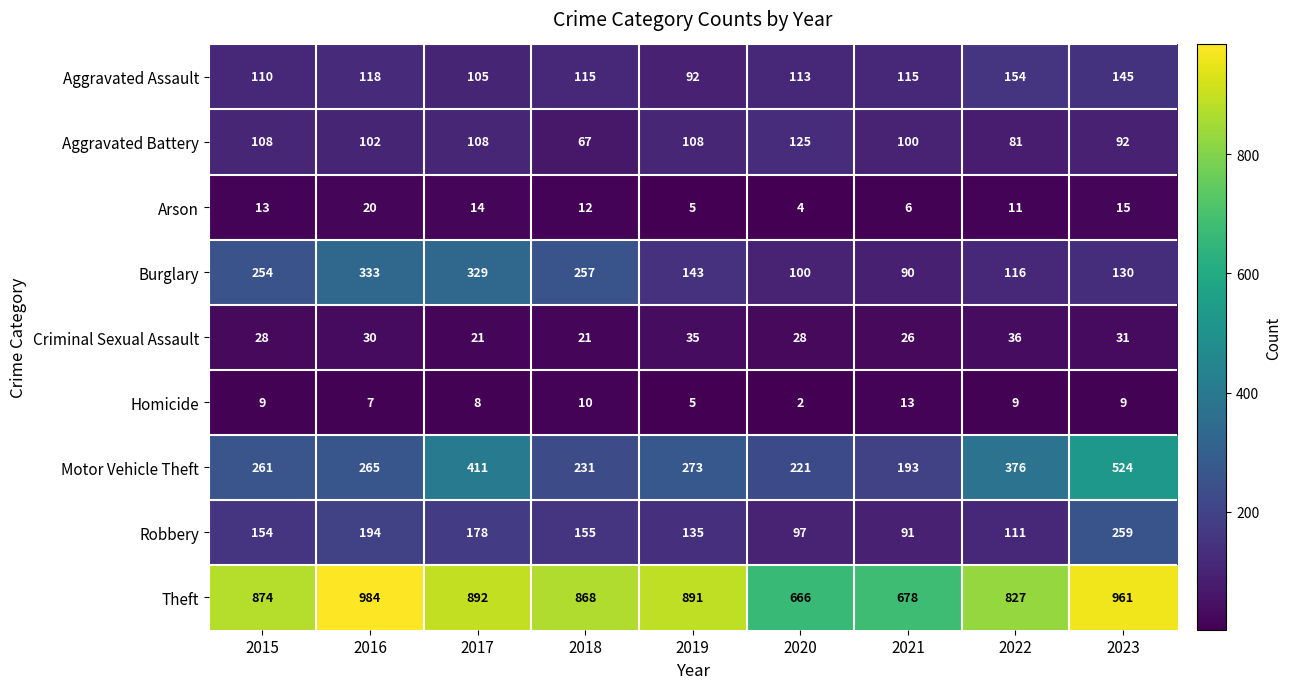

Which label corresponds to the largest value in the chart?

2016